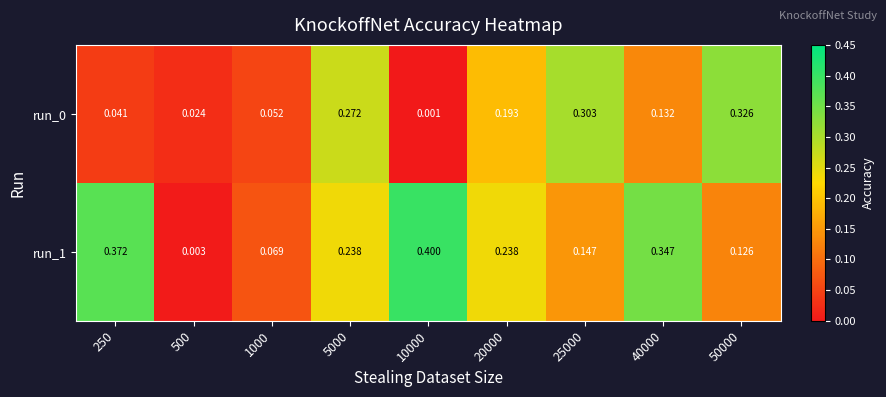

Which series has the widest spread of values?

run_1